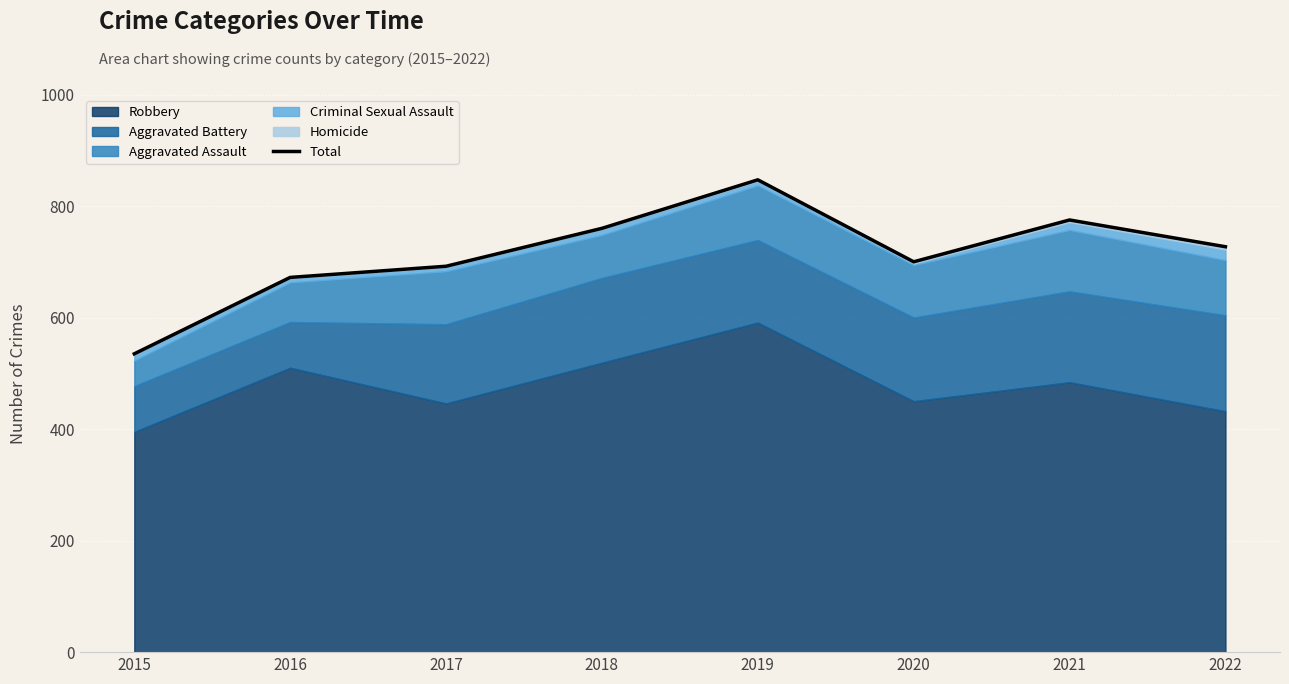

What is the maximum value shown in the chart?

847